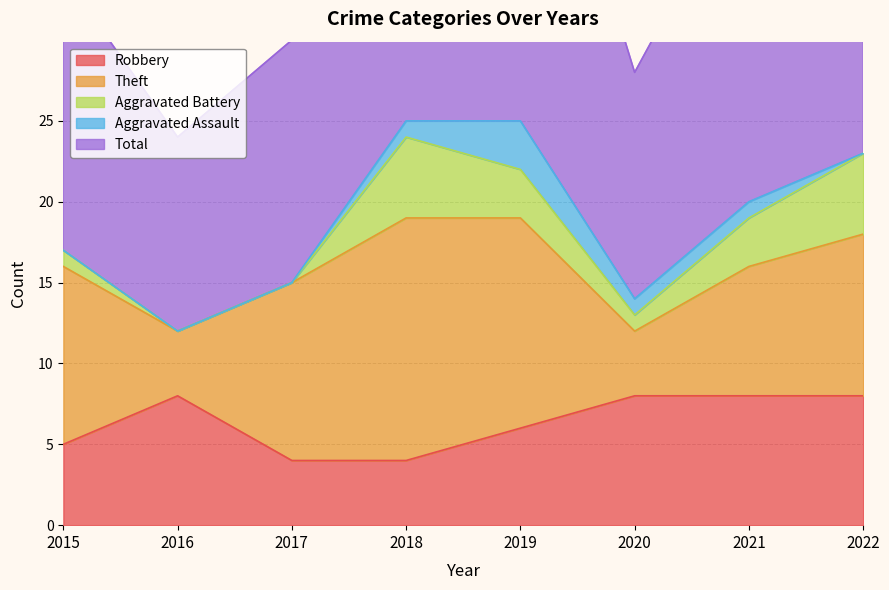

Between which two adjacent categories do Aggravated Battery and Robbery first intersect?

2017 and 2018